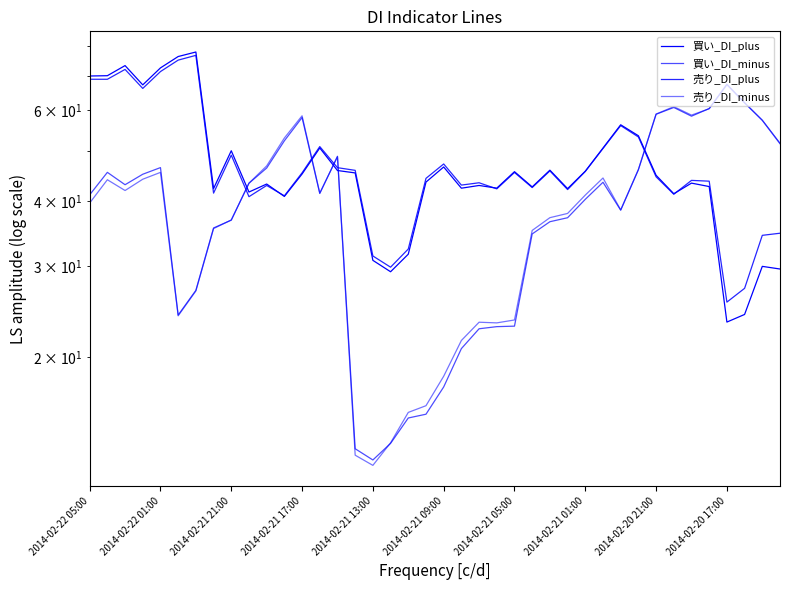

Is this an area chart (filled region under the line)?

No